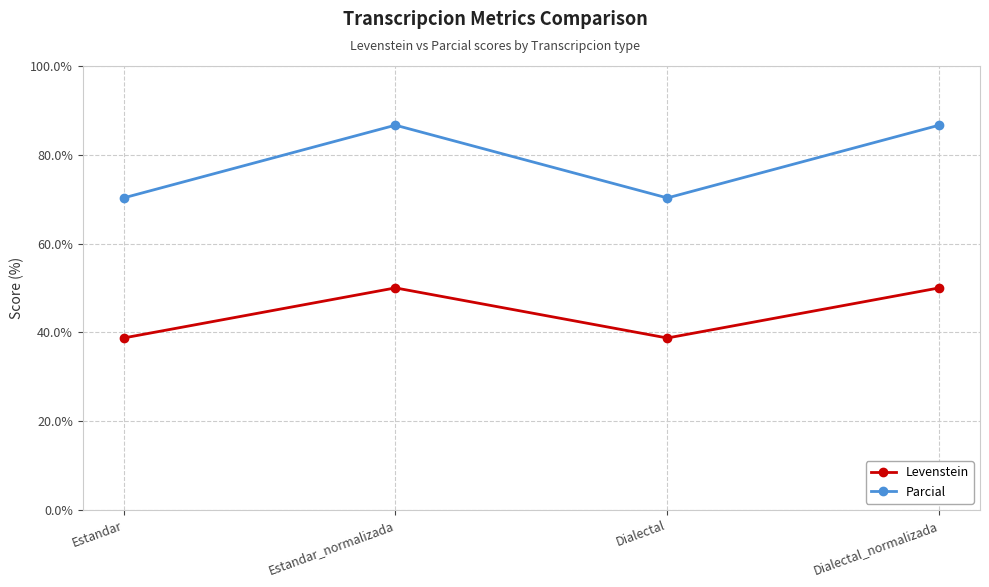

Reading left to right, what are all the values shown in this chart?

Levenstein: Estandar=38.7	Estandar_normalizada=50.0	Dialectal=38.7	Dialectal_normalizada=50.0
Parcial: Estandar=70.3	Estandar_normalizada=86.7	Dialectal=70.3	Dialectal_normalizada=86.7